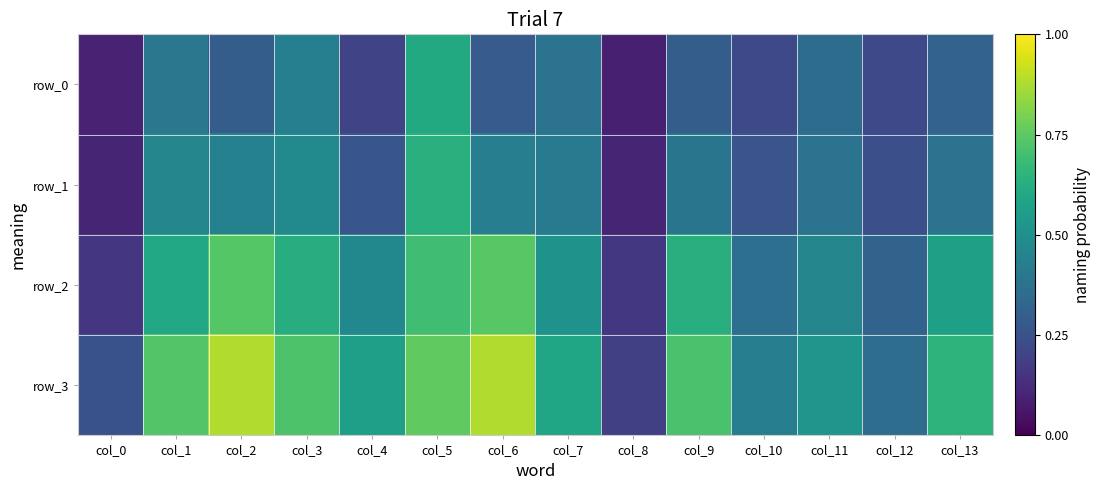

List the series in order of their peak value, highest first.

row_3, row_2, row_1, row_0